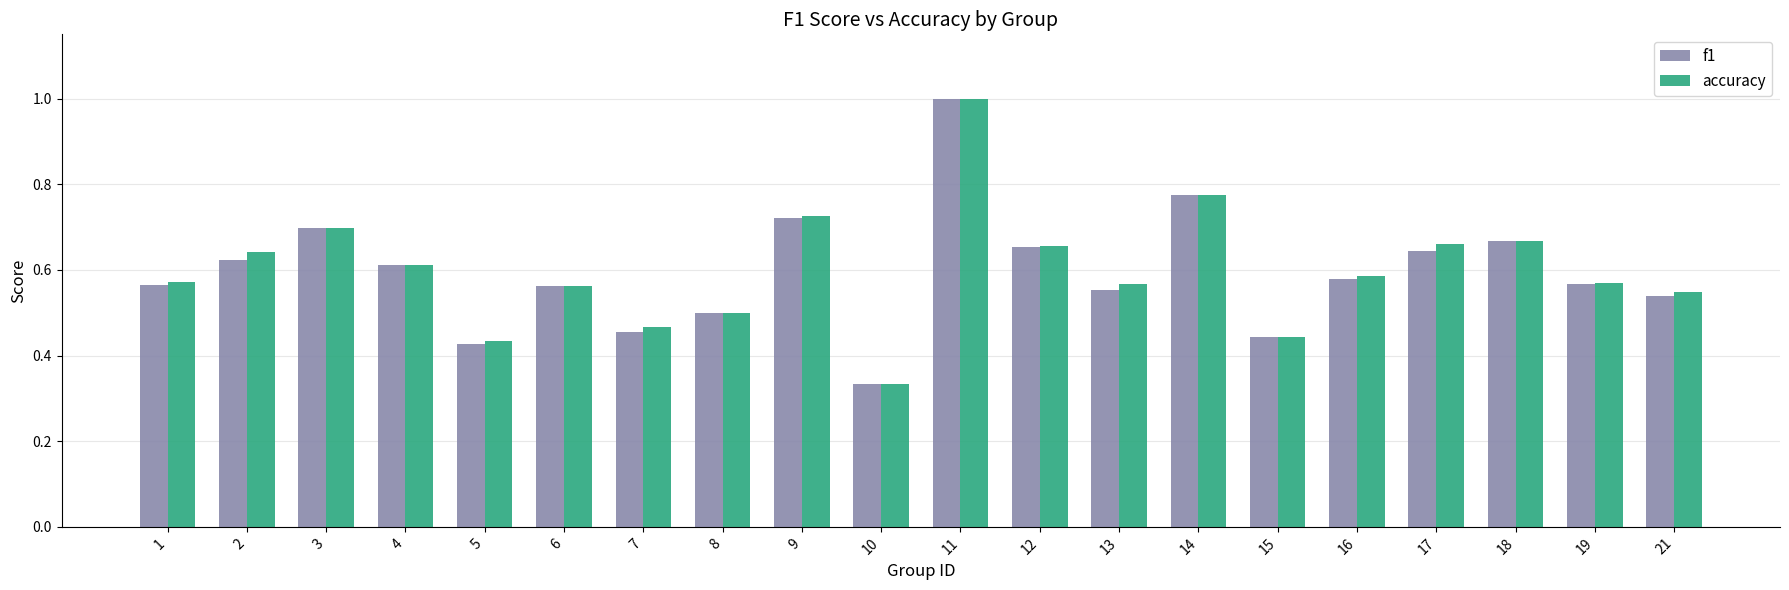

What is the sum of all accuracy values?

12.0